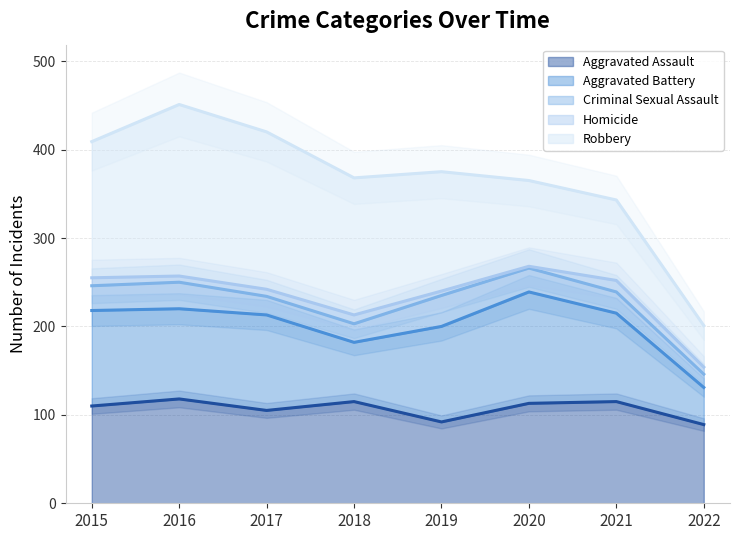

True or false: Homicide has a value of 9 at 2015.

True